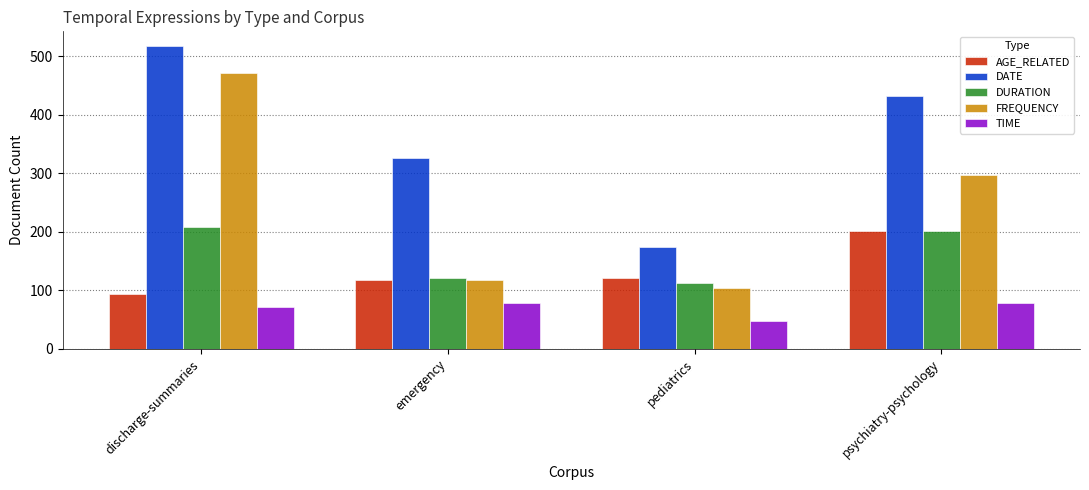

Rank the series by their maximum value, from highest to lowest.

DATE, FREQUENCY, DURATION, AGE_RELATED, TIME